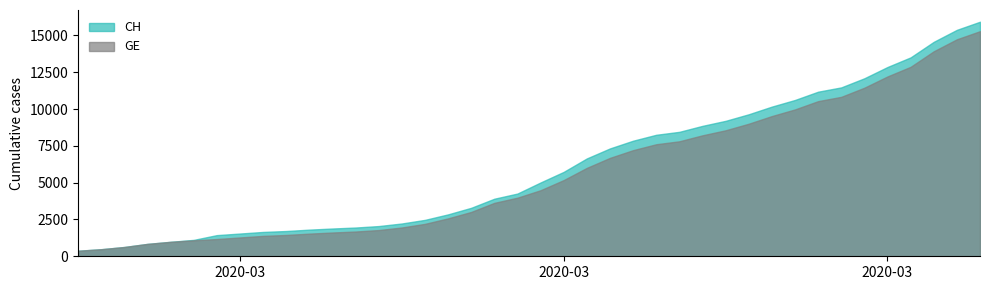

Read the GE value at 8.

1384